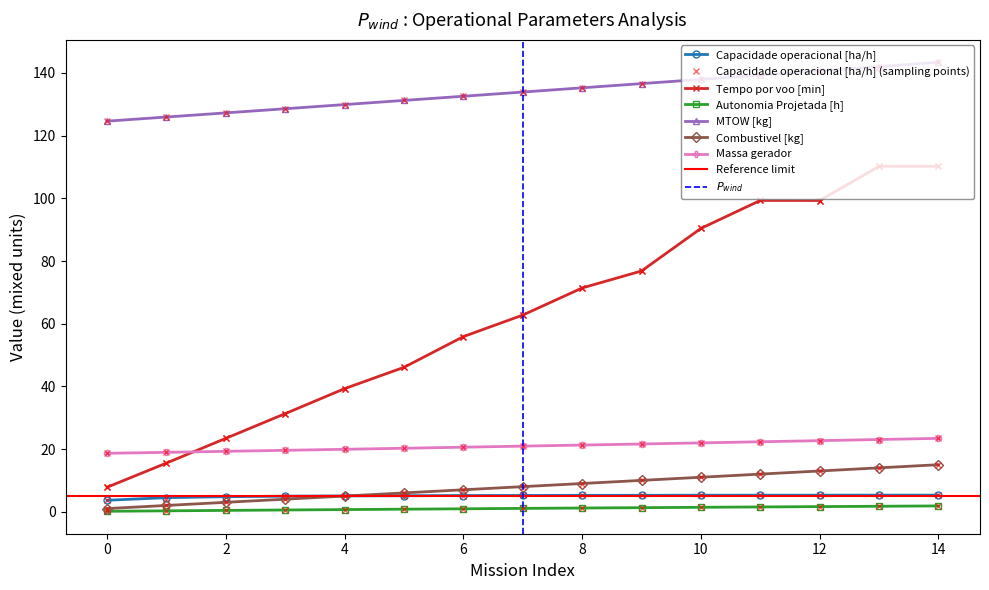

Reading left to right, what are all the values shown in this chart?

Capacidade operacional [ha/h]: 3.7	4.5	4.8	5.0	5.0	5.1	5.2	5.2	5.2	5.2	5.3	5.3	5.3	5.3	5.3
Tempo por voo [min]: 7.8	15.5	23.4	31.3	39.3	46.1	55.9	62.8	71.4	76.8	90.4	99.3	99.3	110.2	110.2
Autonomia Projetada [h]: 0.1	0.3	0.4	0.6	0.7	0.8	0.9	1.1	1.2	1.3	1.4	1.5	1.6	1.7	1.9
MTOW [kg]: 124.6	126.0	127.3	128.6	129.9	131.2	132.6	133.9	135.3	136.6	138.0	139.3	140.7	142.0	143.4
Combustivel [kg]: 1.0	2.0	3.0	4.0	5.0	6.0	7.0	8.0	9.0	10.0	11.0	12.0	13.0	14.0	15.0
Massa gerador: 18.6	18.9	19.3	19.6	19.9	20.2	20.6	20.9	21.3	21.6	22.0	22.3	22.7	23.0	23.4